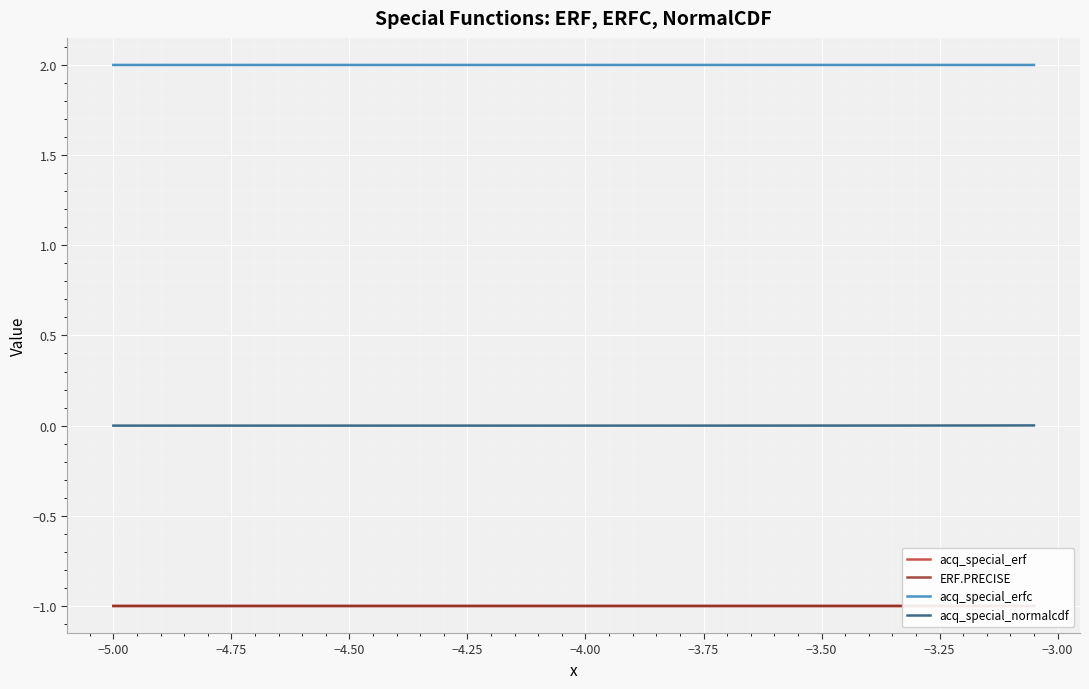

True or false: acq_special_normalcdf and acq_special_erfc cross at least once.

False